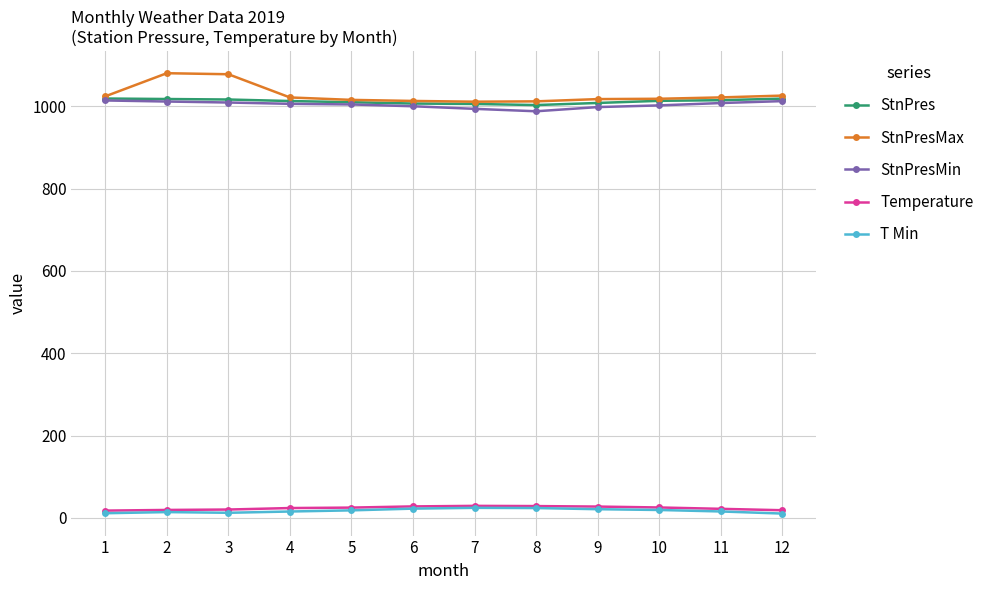

What are all the series names shown in the legend?

StnPres, StnPresMax, StnPresMin, Temperature, T Min